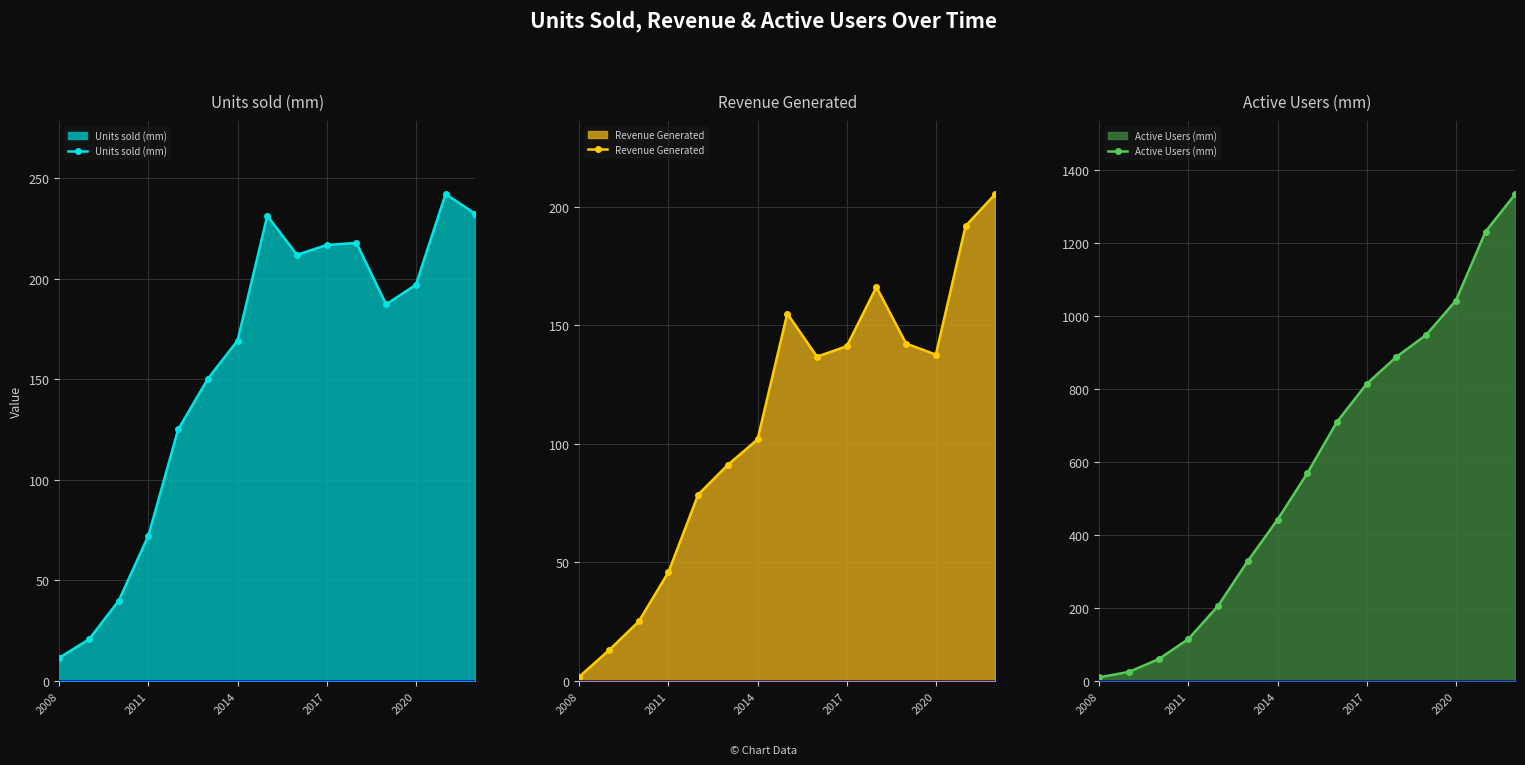

After their last crossing, which series has the higher values: Active Users (mm) or Units sold (mm)?

Active Users (mm)